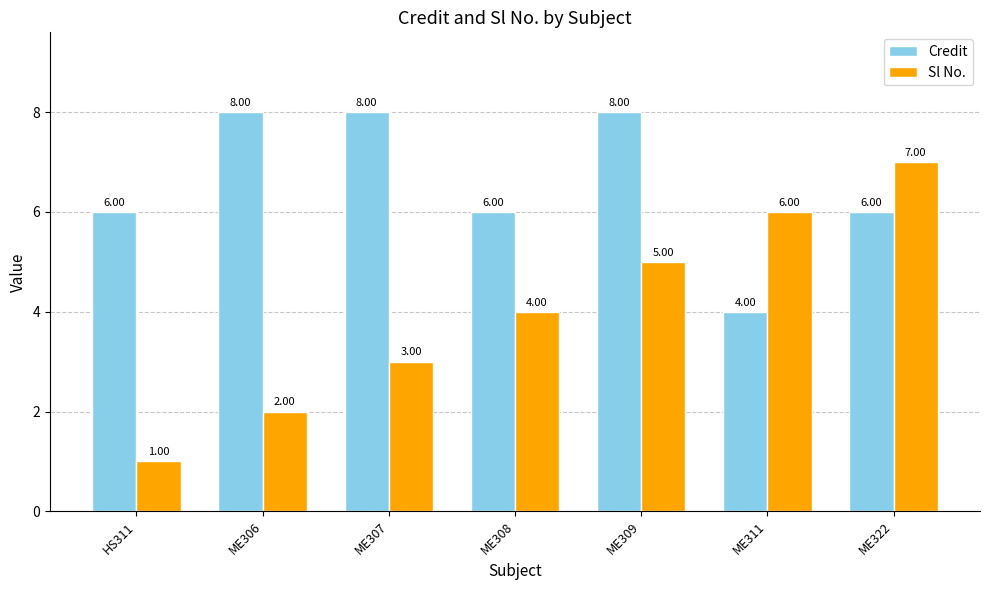

What is the maximum value shown in the chart?

8